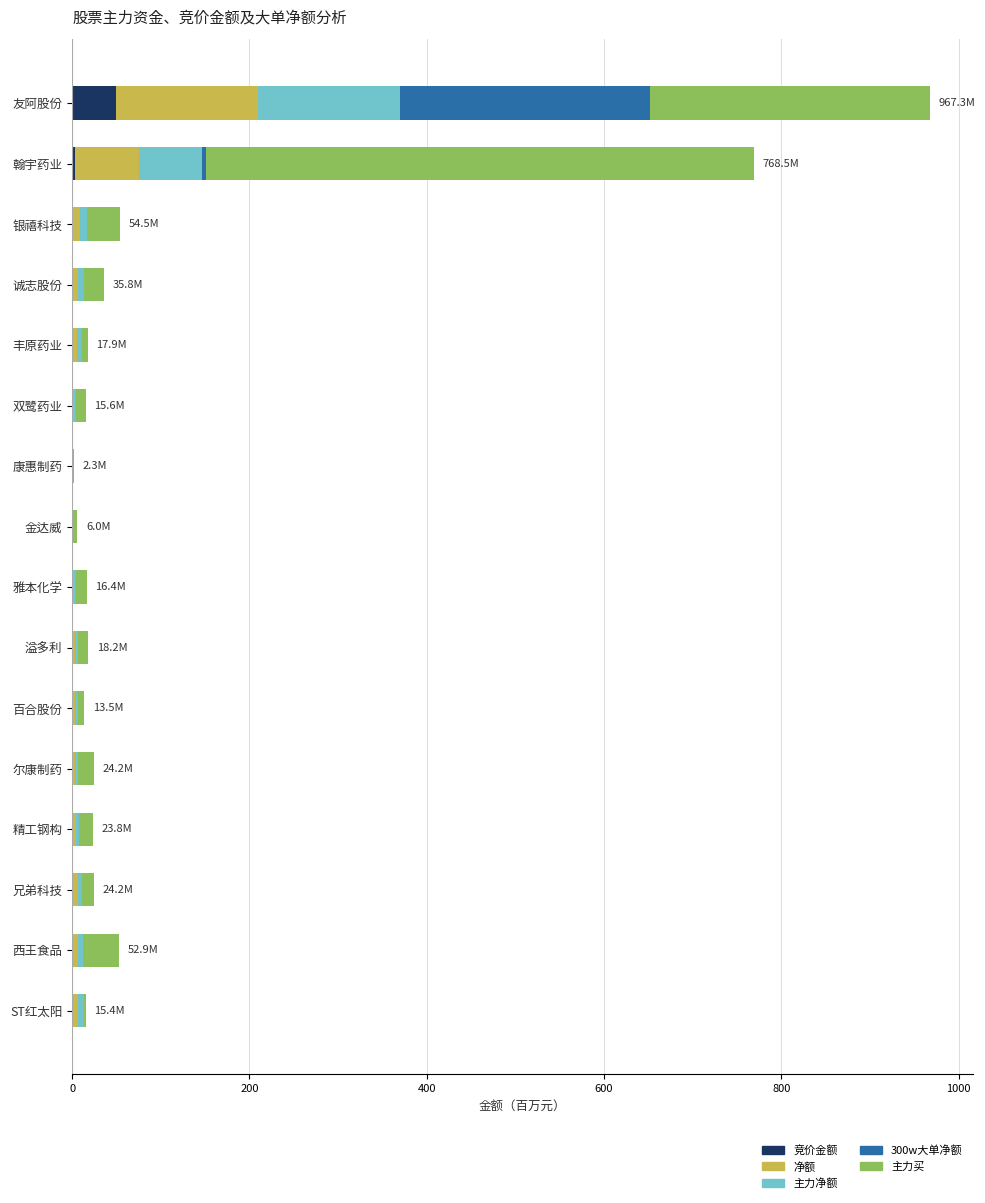

What is the total value across all series at 友阿股份?

967.3